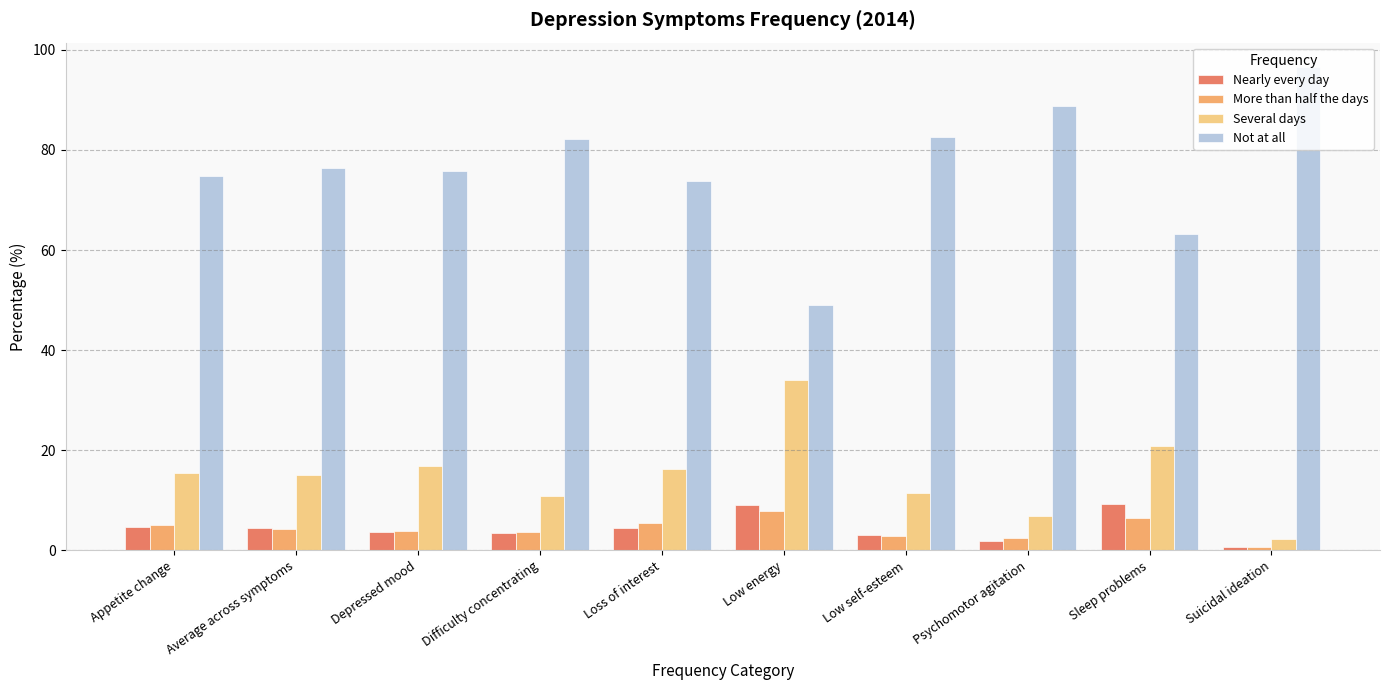

Which series has the widest spread of values?

Not at all